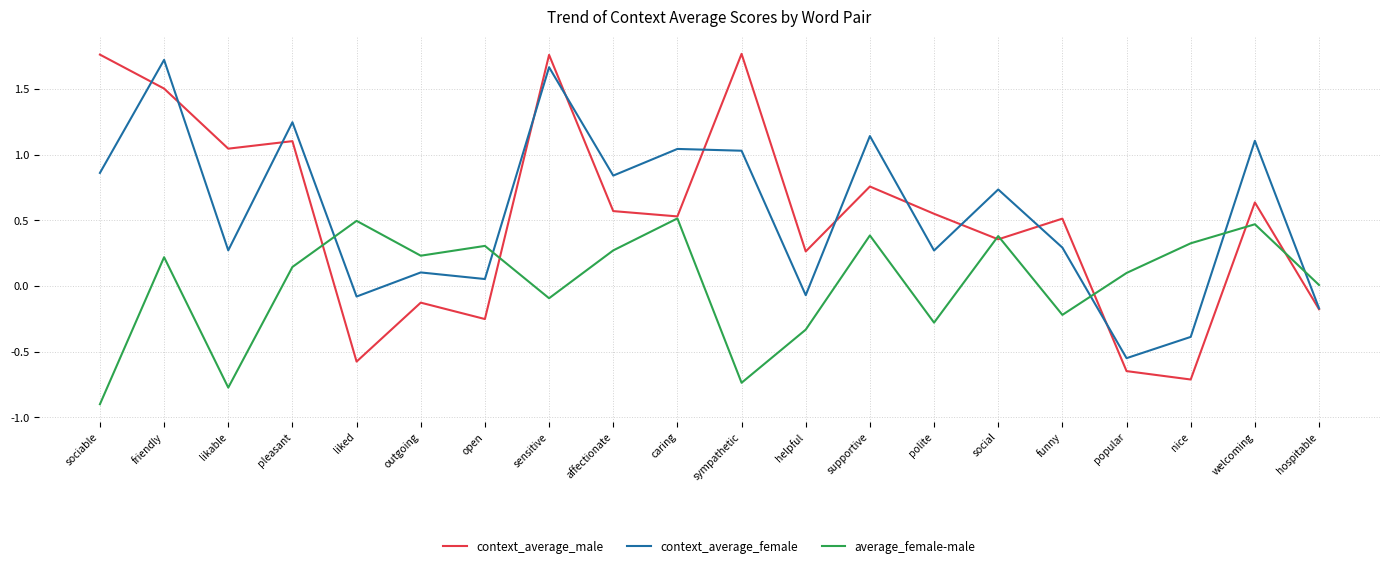

How many negative values does the context_average_female series have?

5